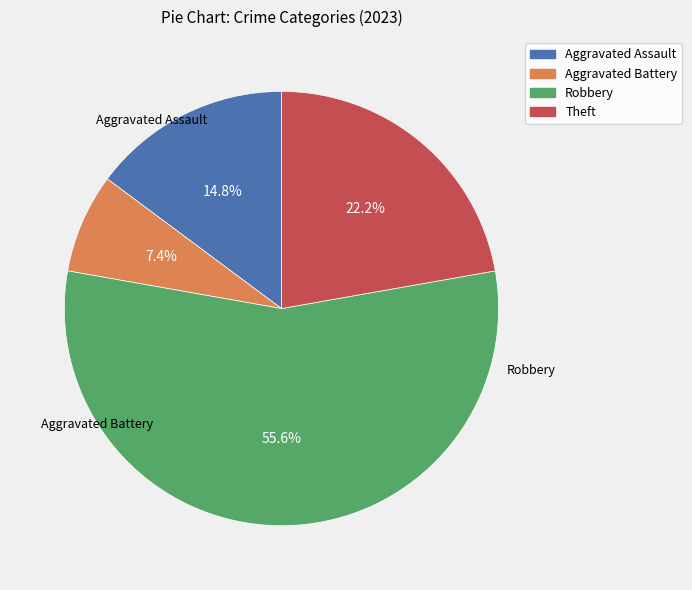

What percentage do Aggravated Battery and Robbery together represent?

63.0%